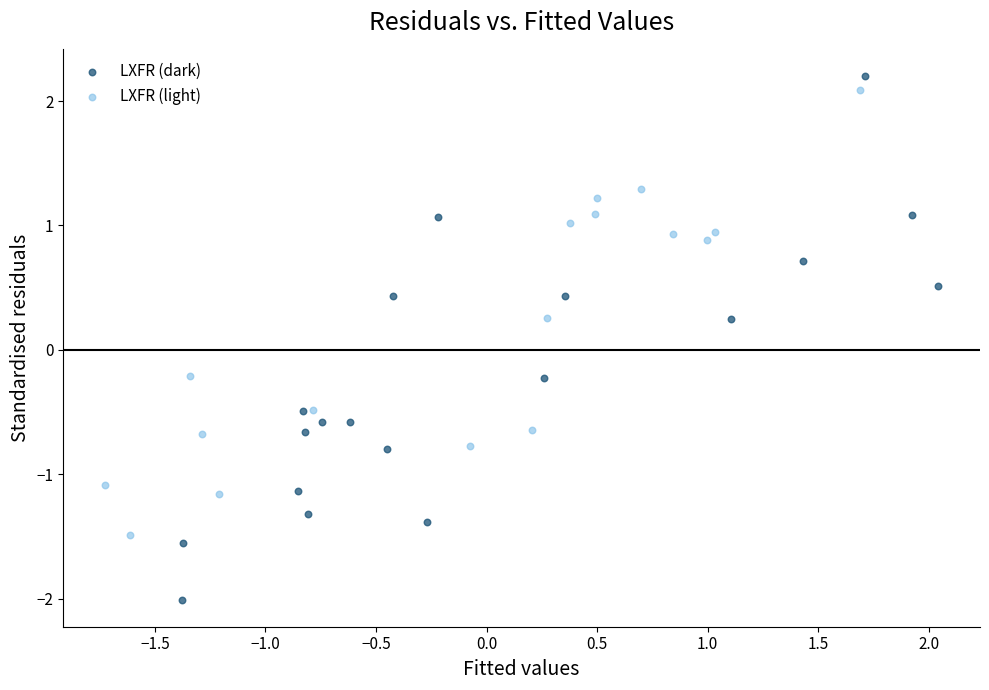

Which series contains the lowest Y value?

LXFR (dark)